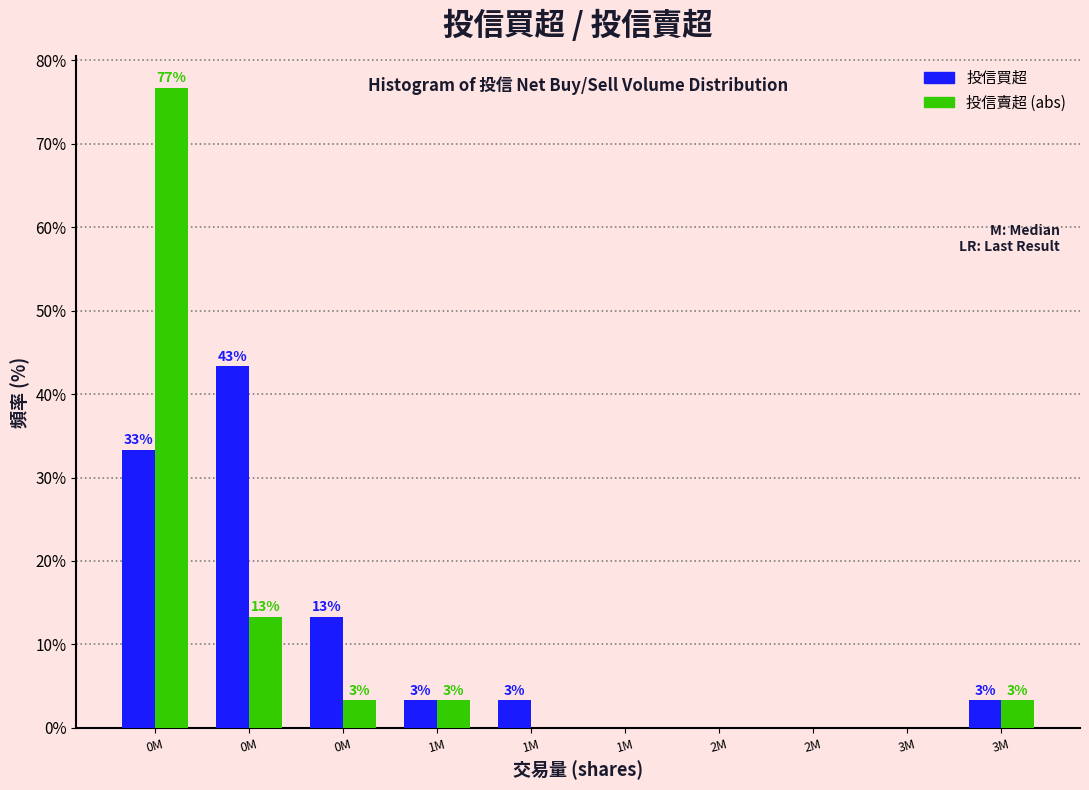

How many groups of bars are there?

10